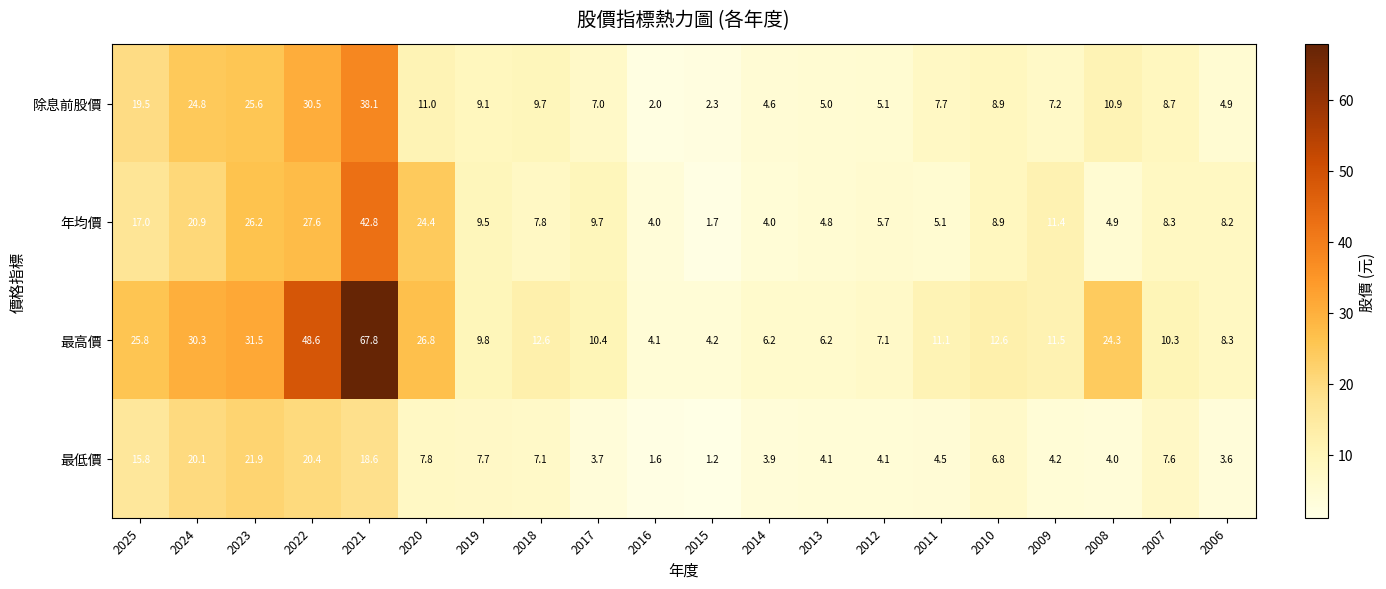

How many distinct data groups are displayed?

4